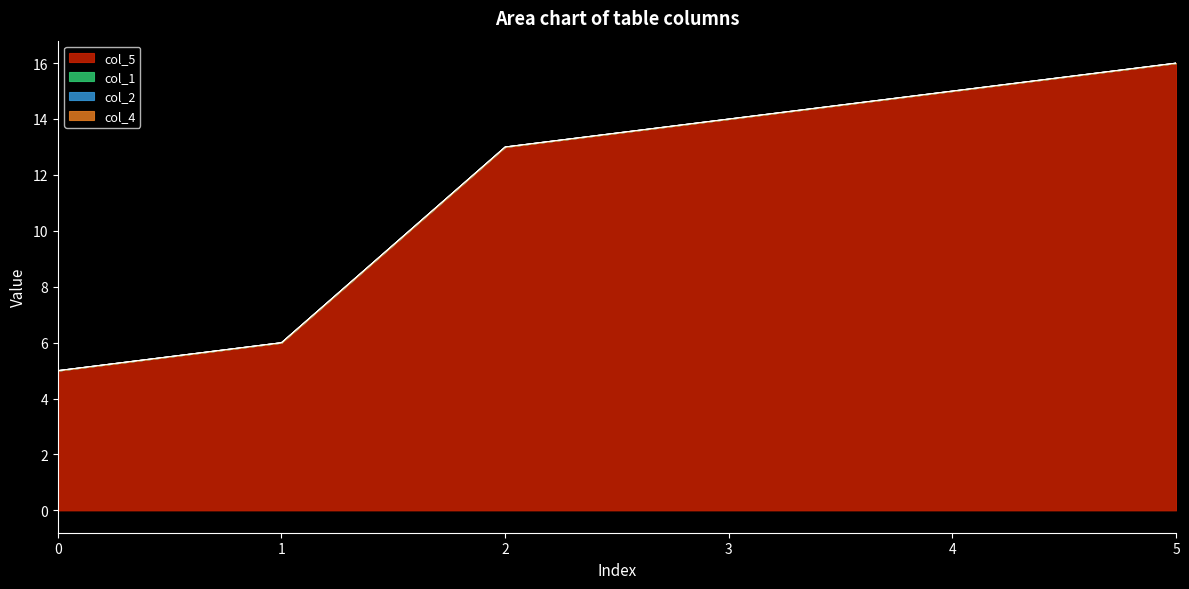

True or false: col_4 and col_1 cross at least once.

False